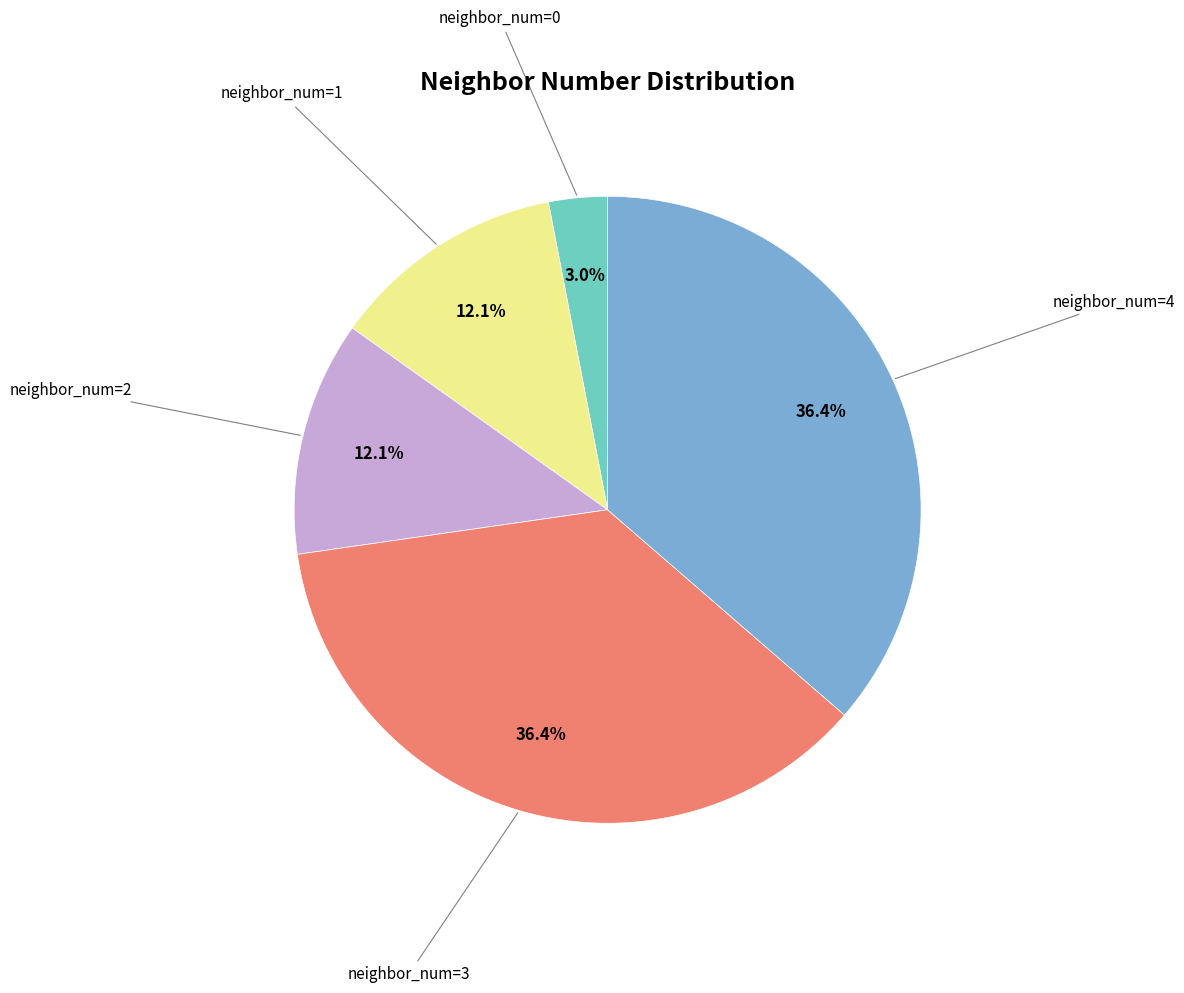

Is the sum of neighbor_num=2 and neighbor_num=1 greater than half?

No